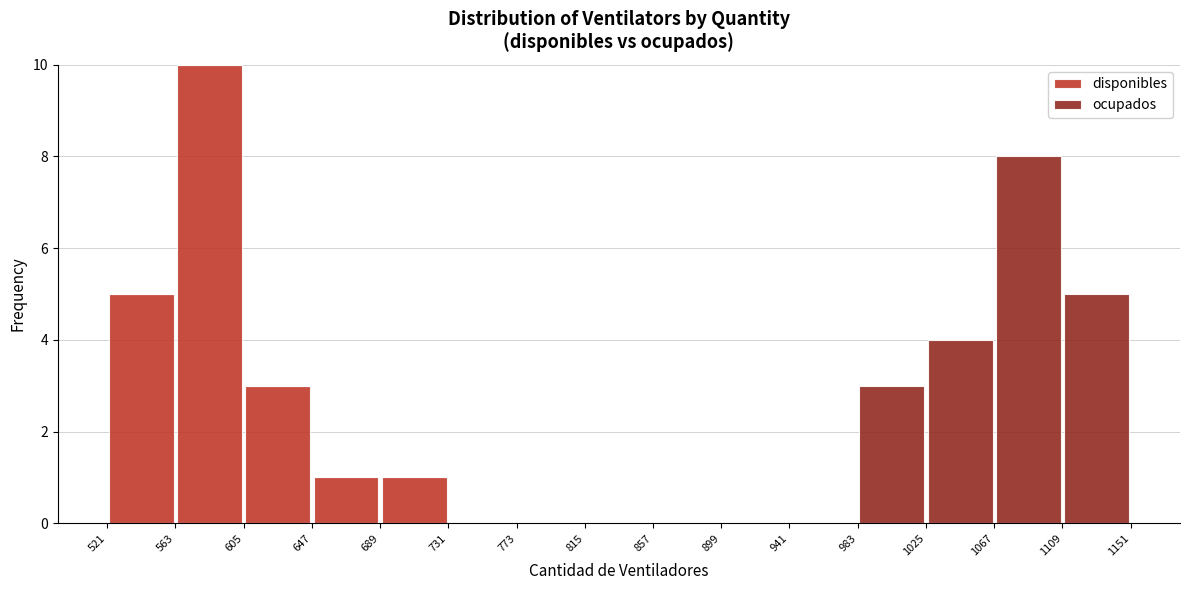

Reading left to right, list every stacked bar in this chart as the range it spans on the x-axis followed by its total height. The values are not printed on the chart, so give them approximately, as read against the axis.

521 to 563: 5
563 to 605: 10
605 to 647: 3
647 to 689: 1
689 to 731: 1
731 to 773: 0
773 to 815: 0
815 to 857: 0
857 to 899: 0
899 to 941: 0
941 to 983: 0
983 to 1025: 3
1025 to 1067: 4
1067 to 1109: 8
1109 to 1151: 5